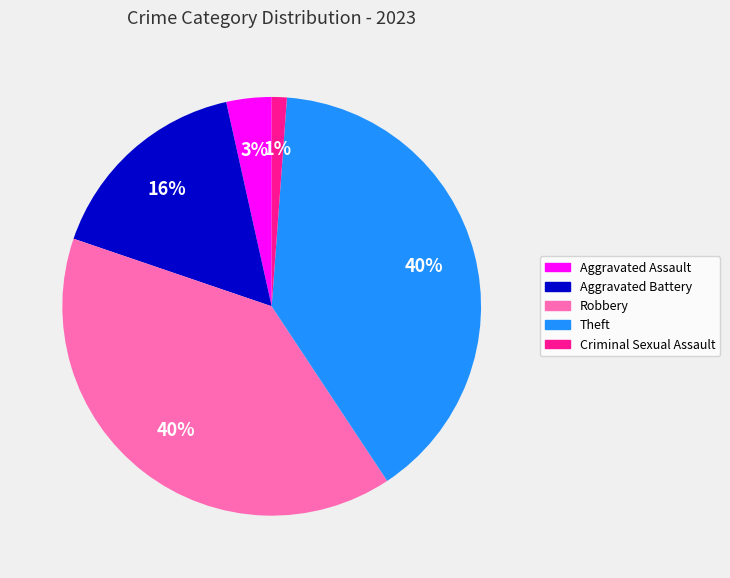

How many slices are in this pie chart?

5